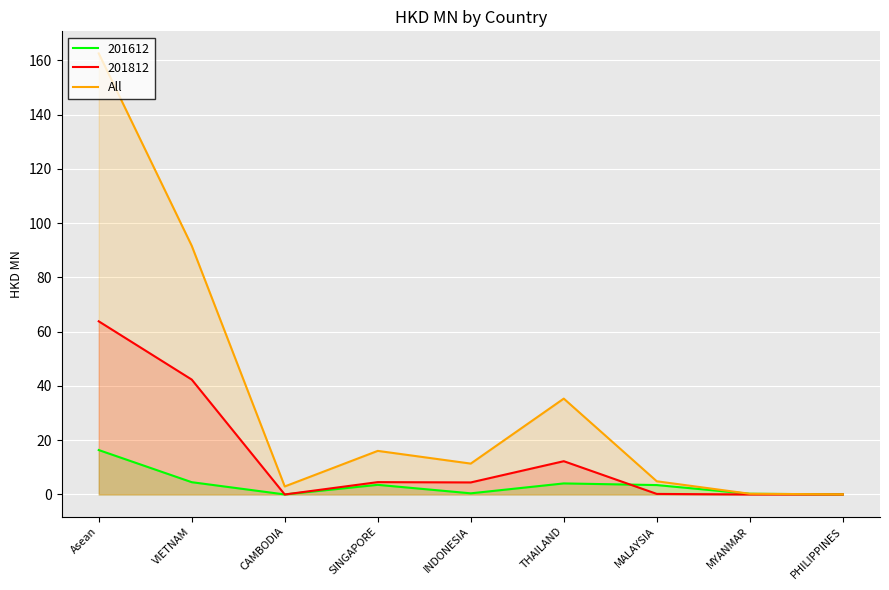

Rank the series at VIETNAM from highest to lowest value.

All, 201812, 201612